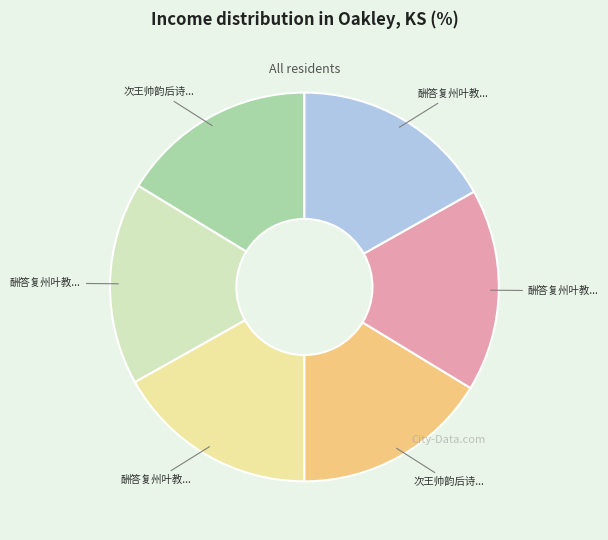

Is there a majority slice in this chart?

No